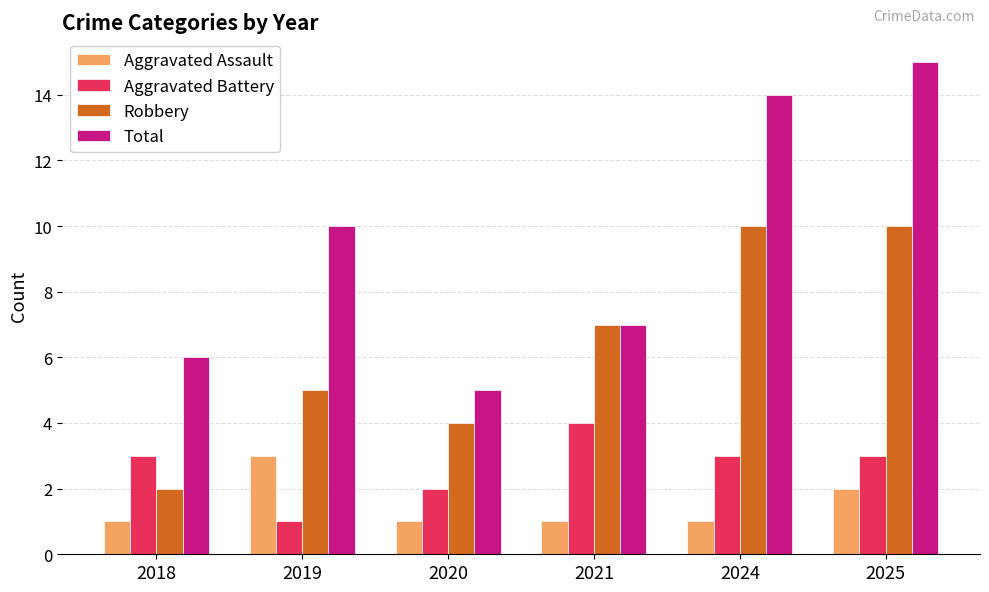

What is the spread (max minus min) of values at 2019?

9